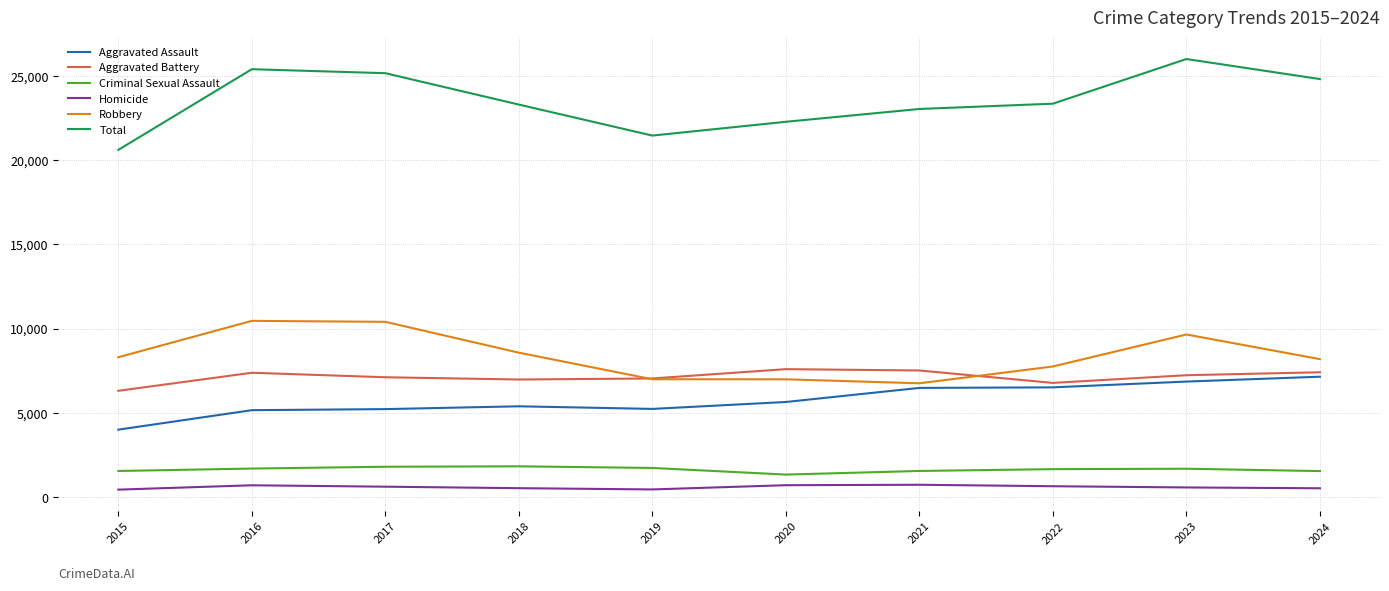

How many values in the Aggravated Assault series are below 5648?

5